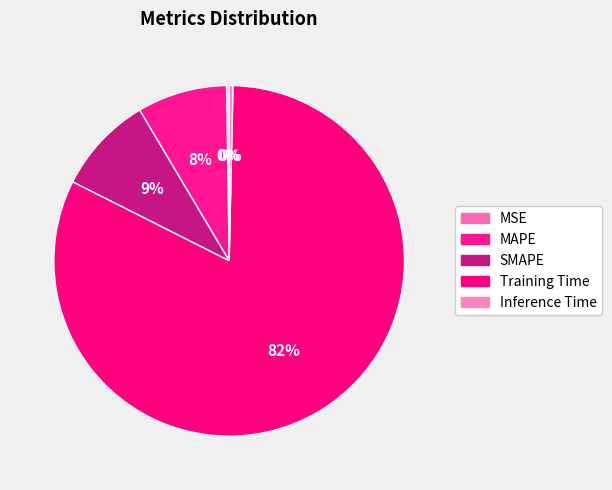

To the nearest percent, what portion does SMAPE represent?

9%